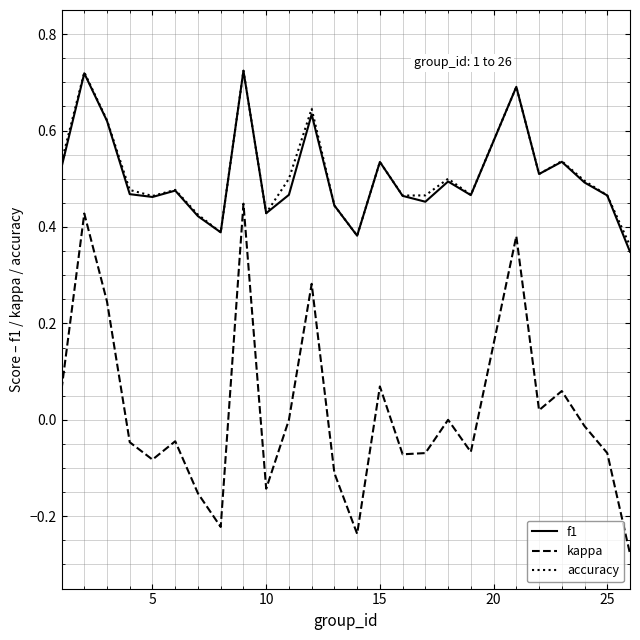

True or false: kappa and f1 cross at least once.

False